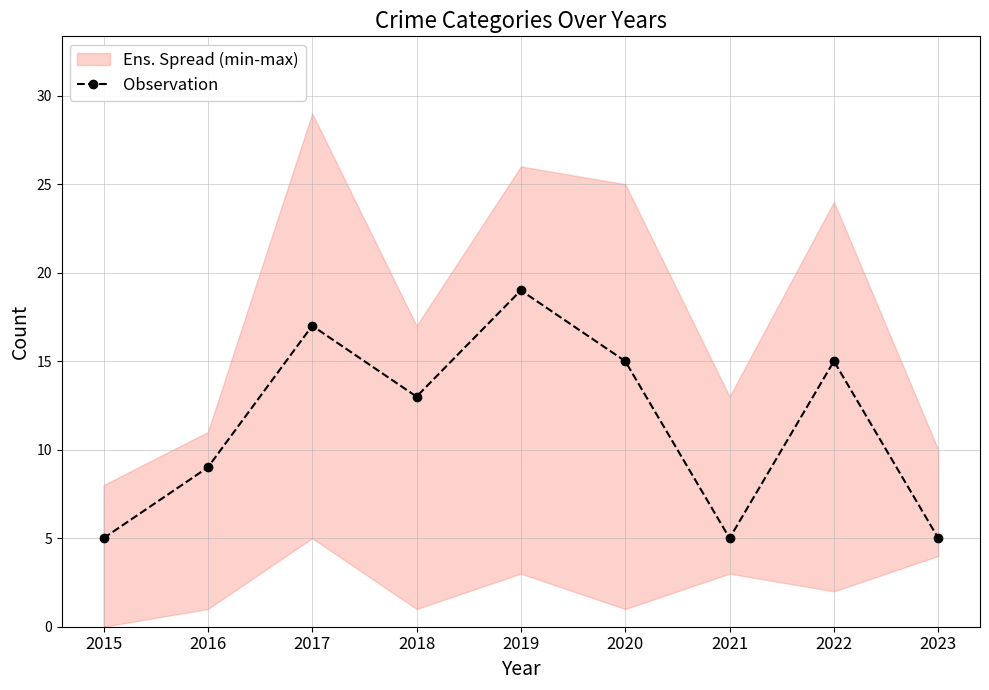

Reading left to right, what are all the values shown in this chart?

2015=5	2016=9	2017=17	2018=13	2019=19	2020=15	2021=5	2022=15	2023=5